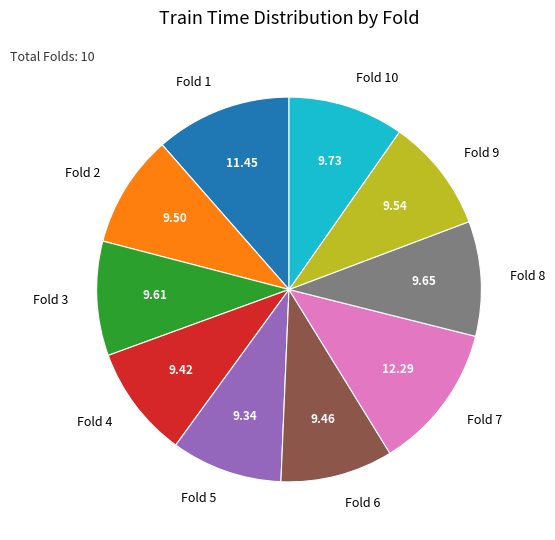

Does Fold 9 account for over 50% of the chart?

No